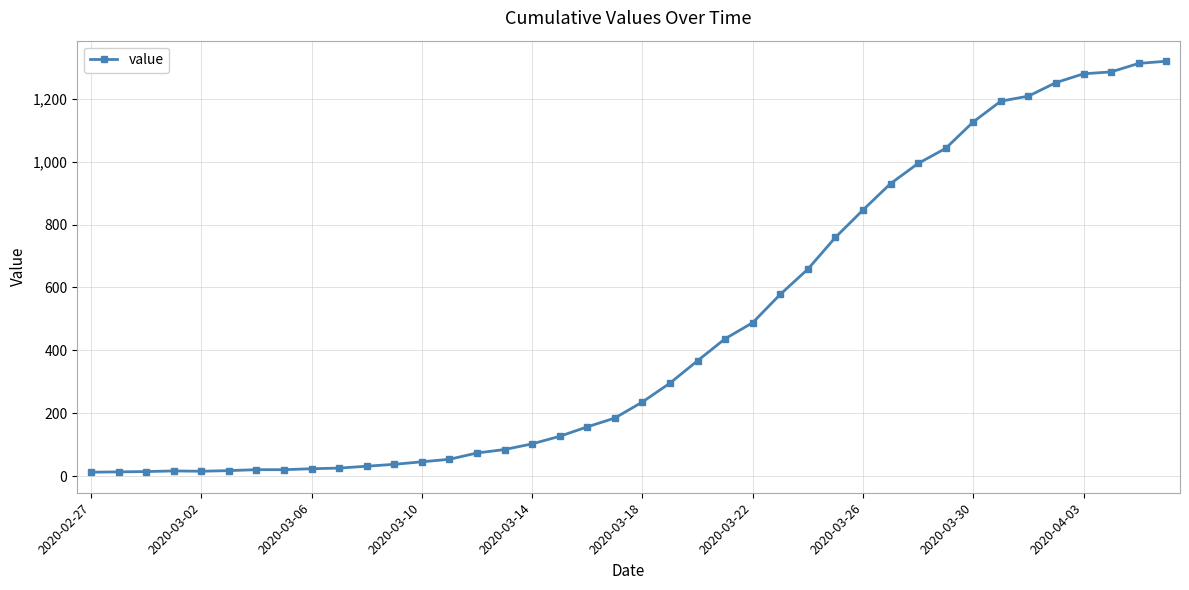

What is the maximum value shown in the chart?

1319